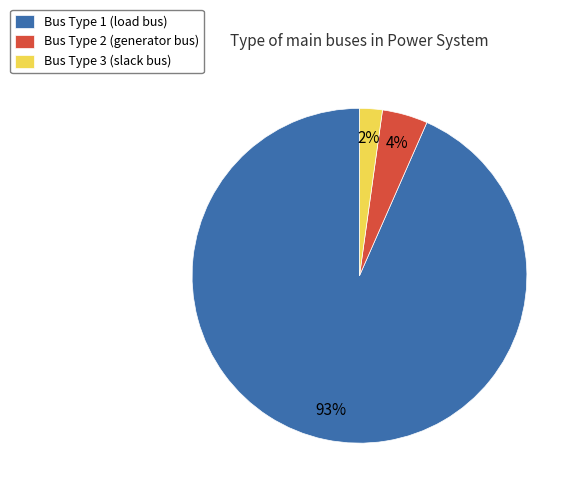

To the nearest percent, what percentage of the pie is Bus Type 3 (slack bus)?

2%